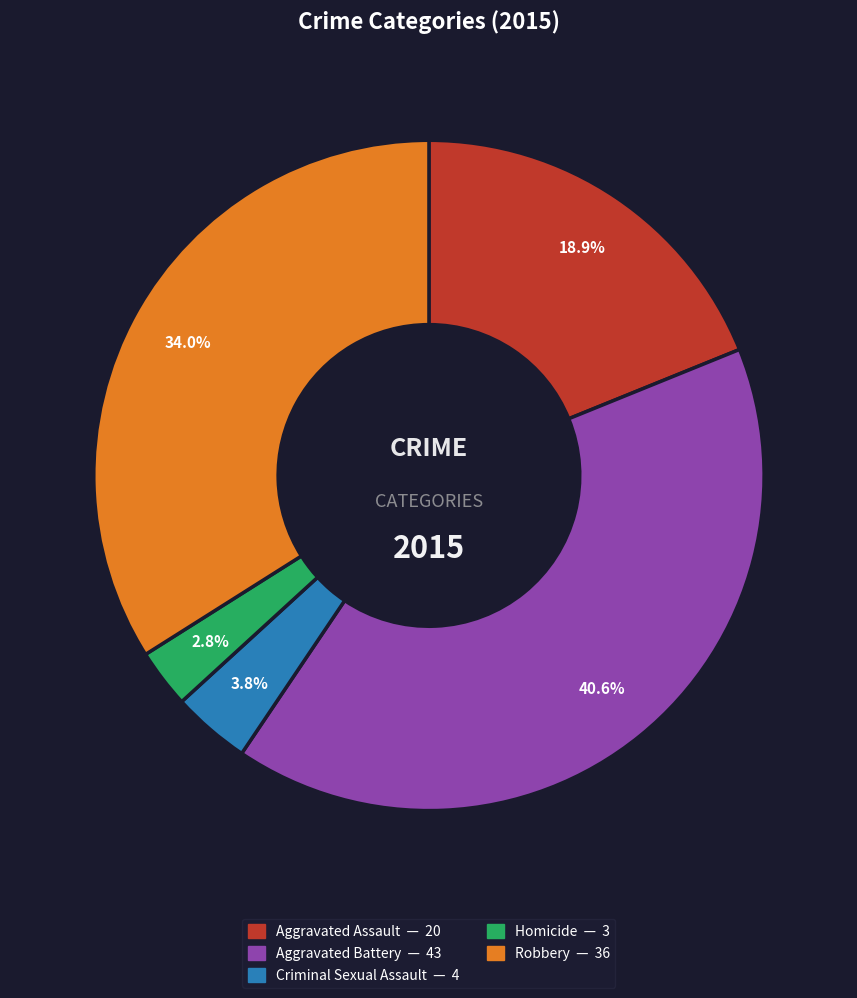

Count the number of slices in the pie.

5